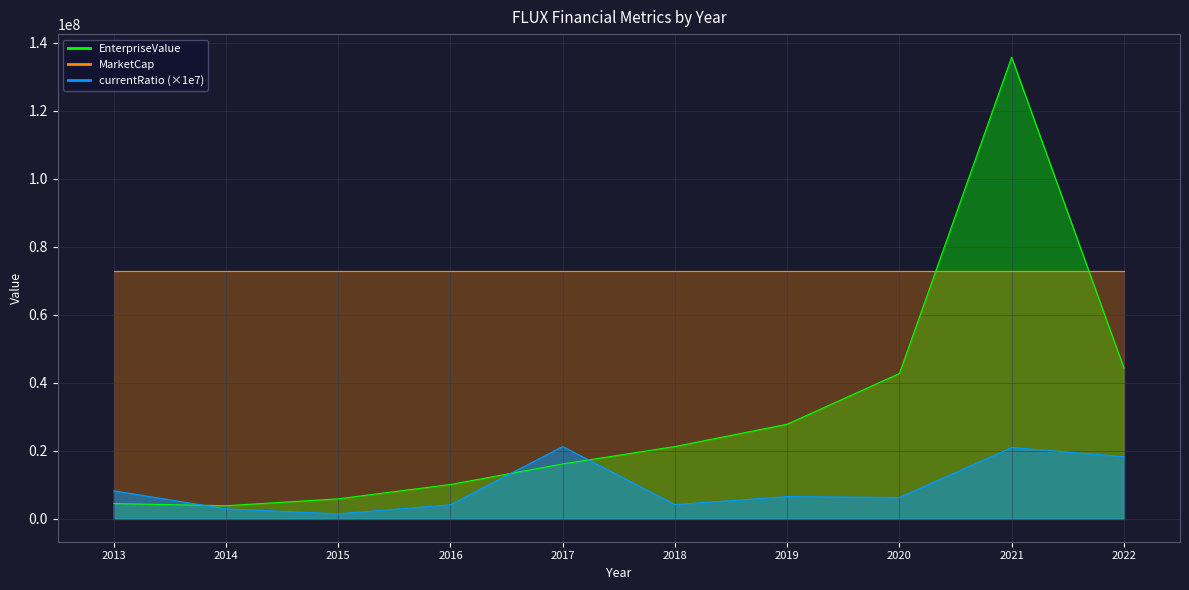

Which series ends up on top after the final intersection of EnterpriseValue and currentRatio?

EnterpriseValue